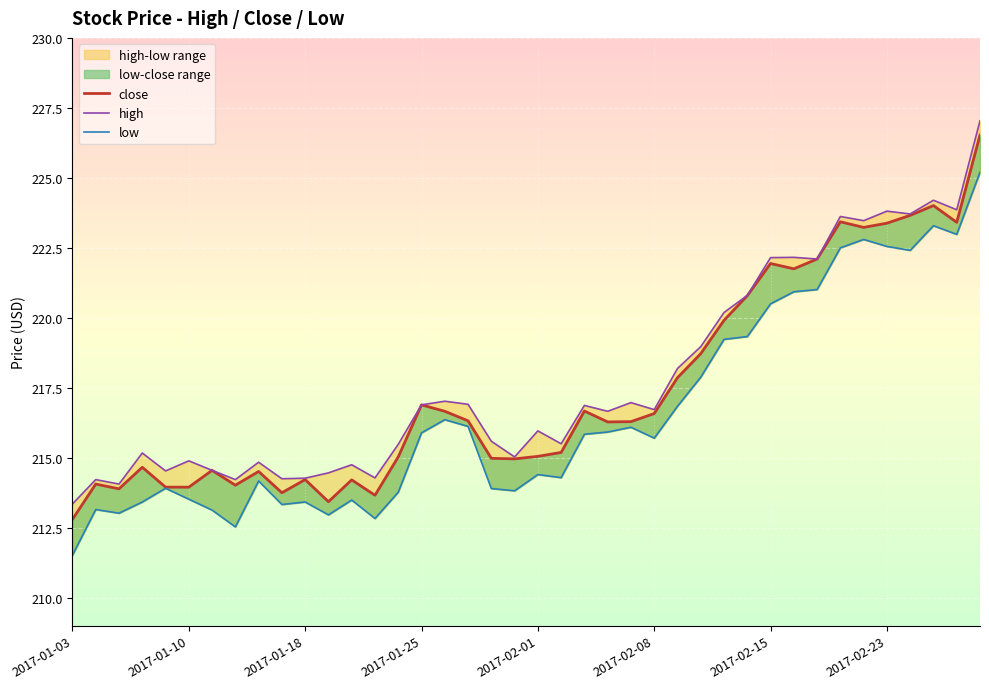

The value of high at 37 is 358.5. True or false?

False